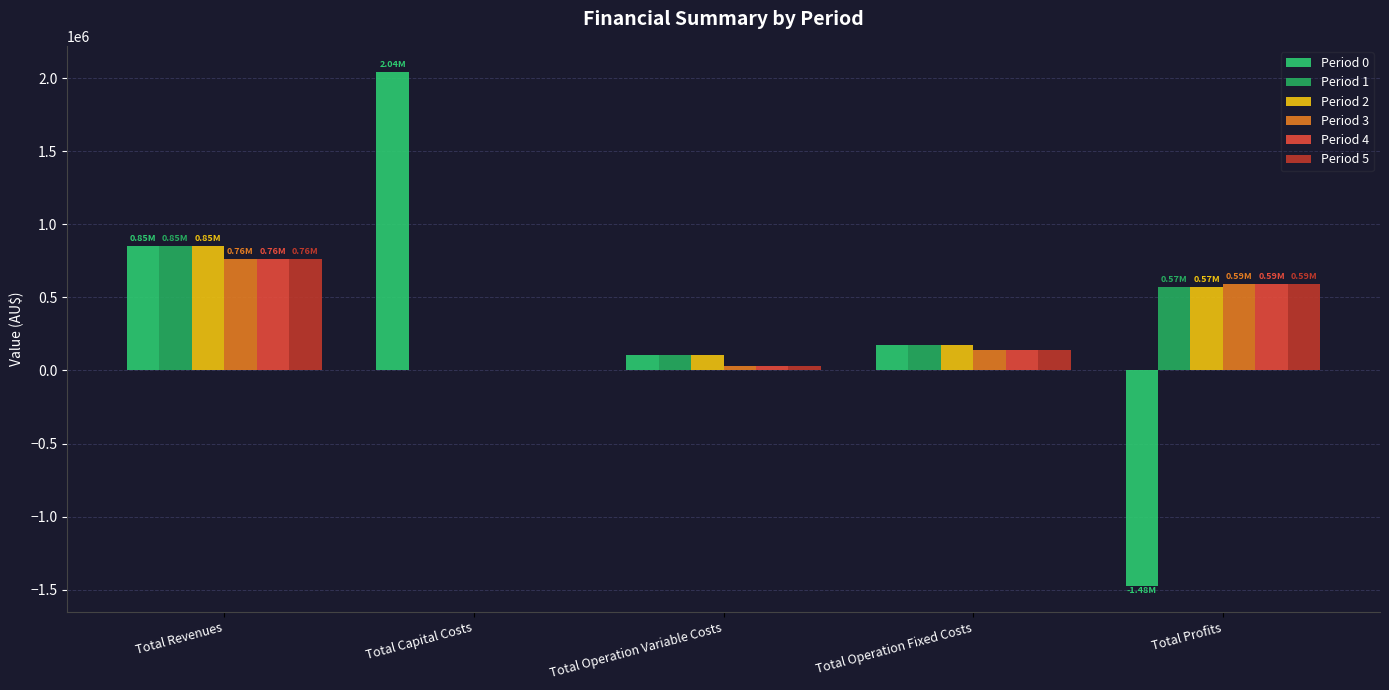

At how many categories does at least one series exceed 1142494?

1